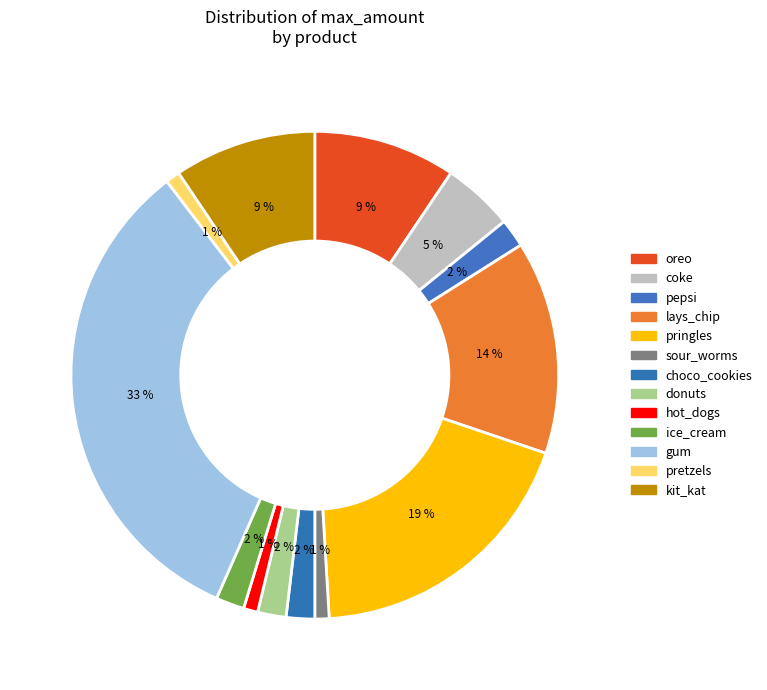

How many slices are in this pie chart?

13